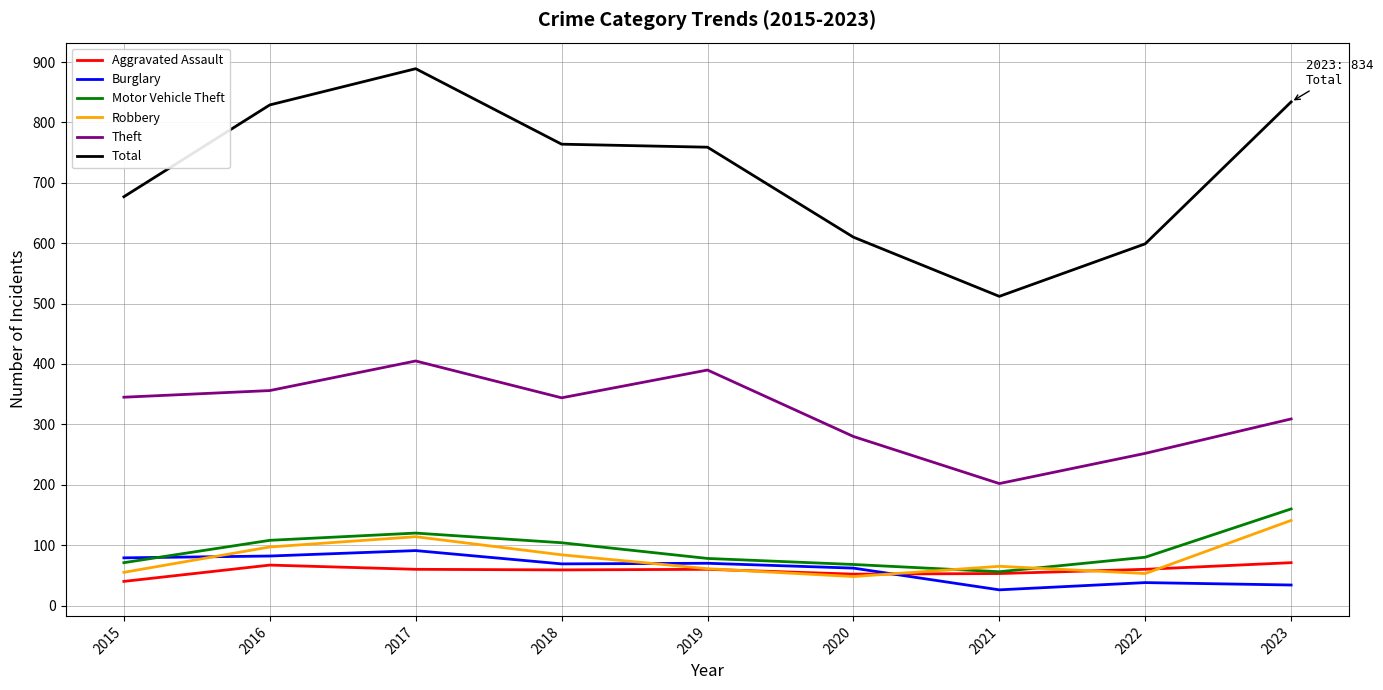

What is the spread (max minus min) of values at 2017?

829